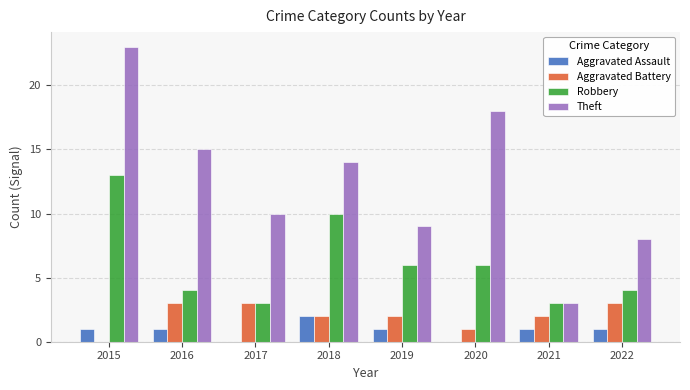

Does the chart contain stacked bars?

No